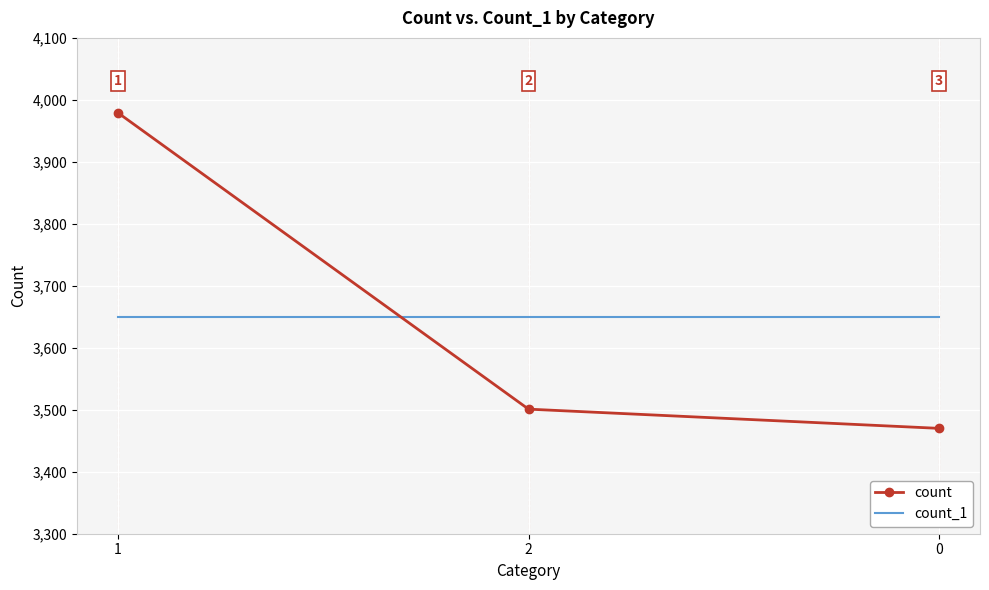

Reading left to right, transcribe all the data shown in this chart.

count: 1=3979	2=3501	0=3470
count_1: 1=3650	2=3650	0=3650